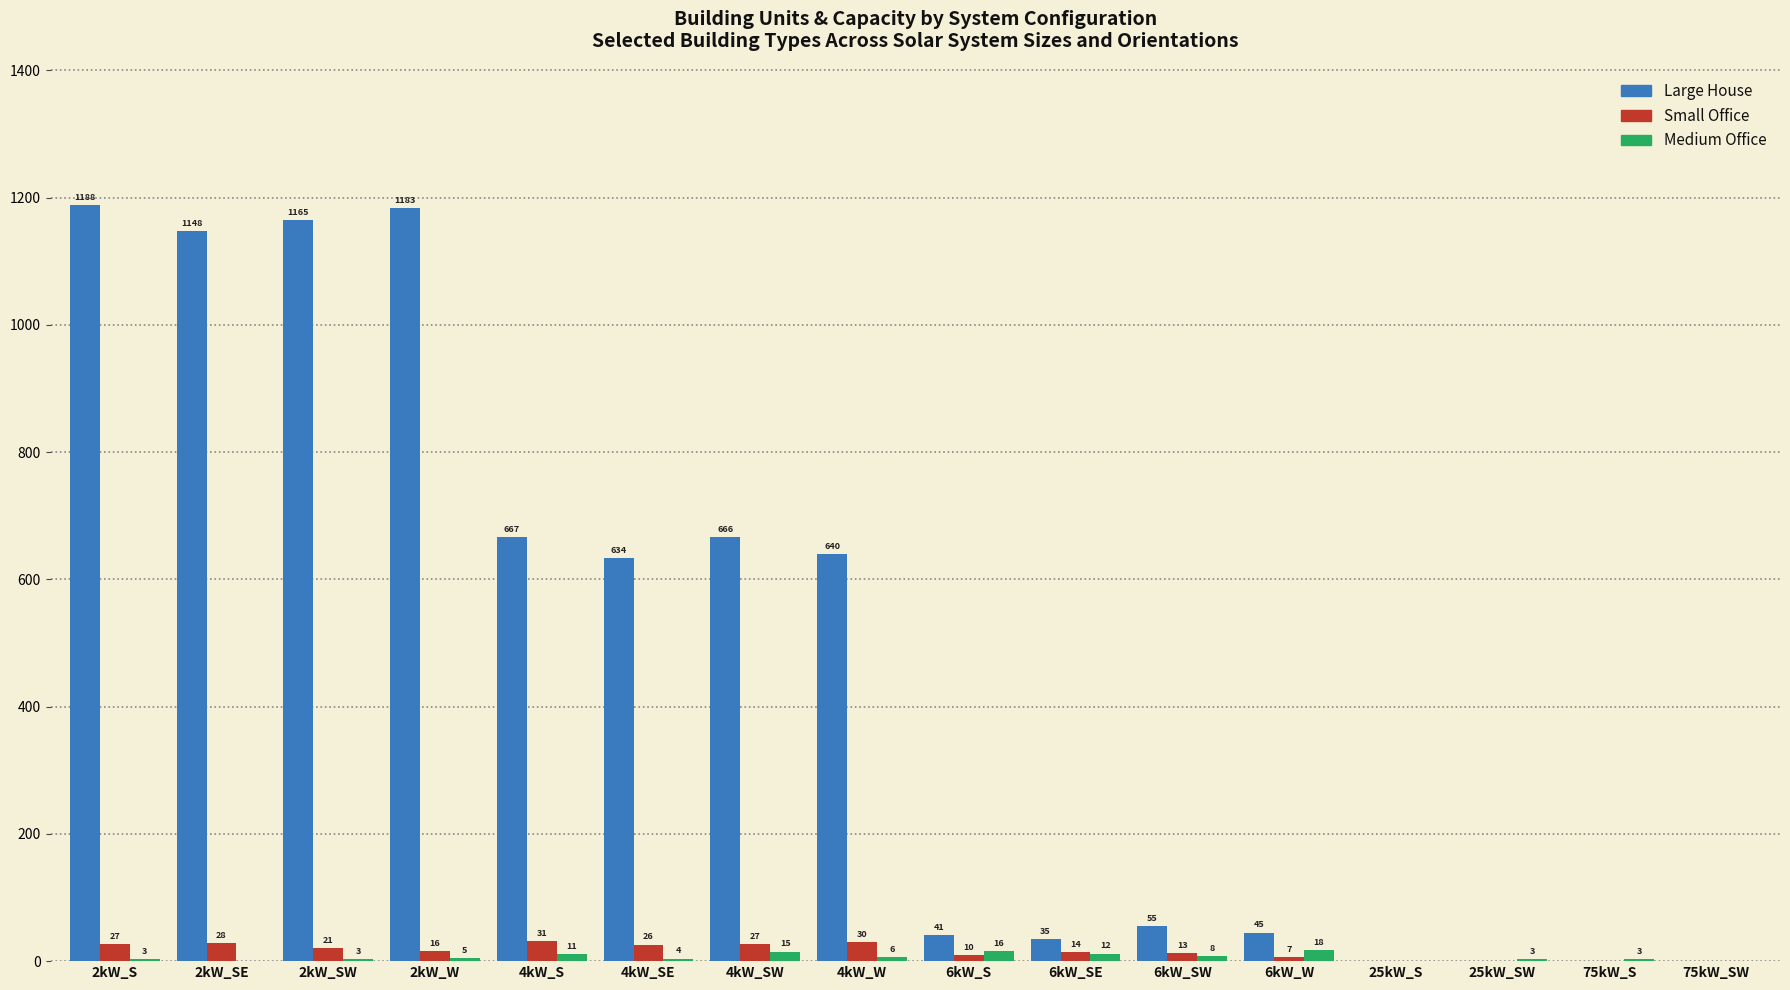

Where does the Large House series first go above 634?

2kW_S